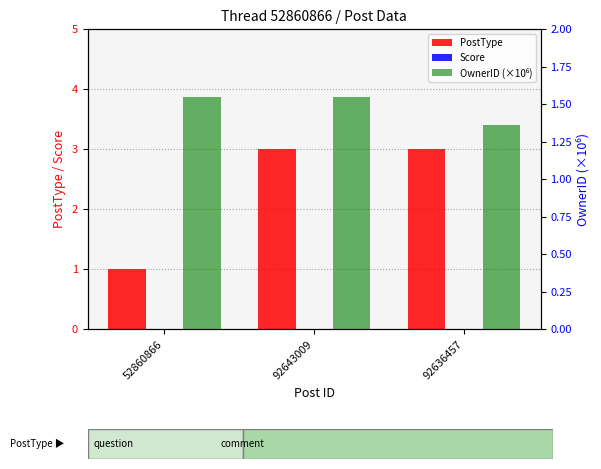

How many PostType values are between 1 and 3?

3